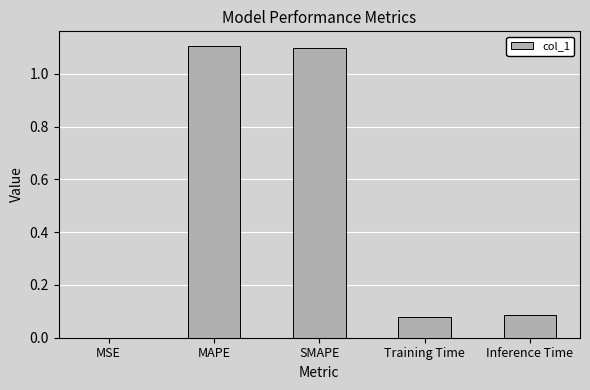

Which has a higher value, Inference Time or MAPE?

MAPE